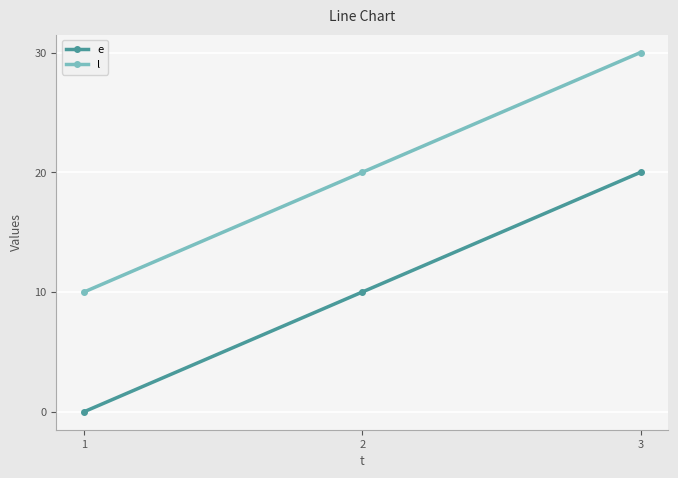

Does the chart display data point markers on the line(s)?

Yes